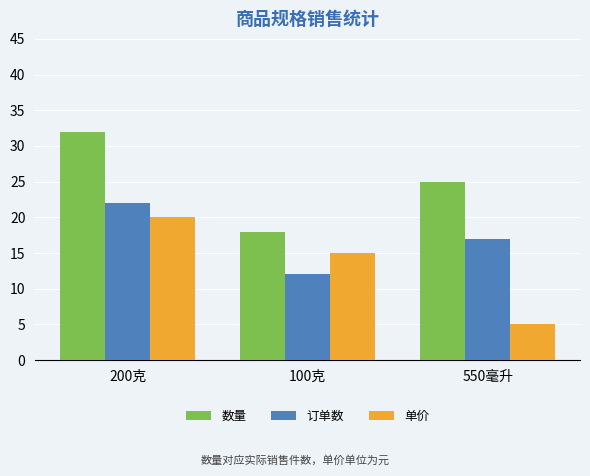

At which category does the chart reach its peak across all series?

200克